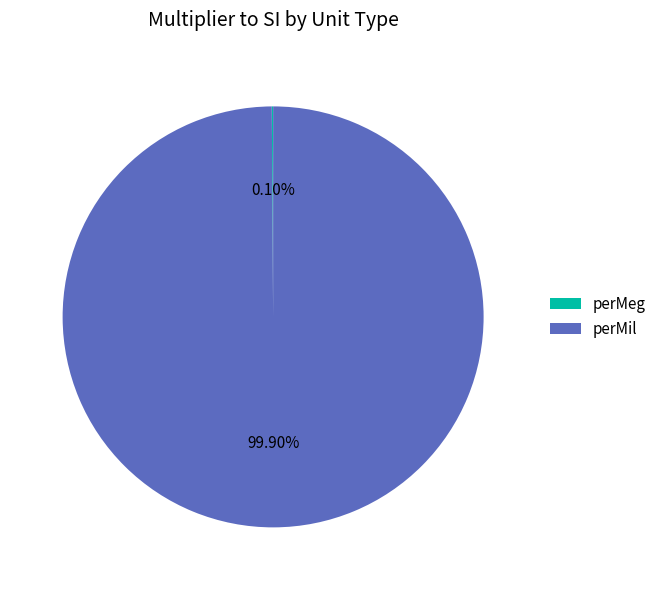

What portion of the pie excludes perMil?

0.1%